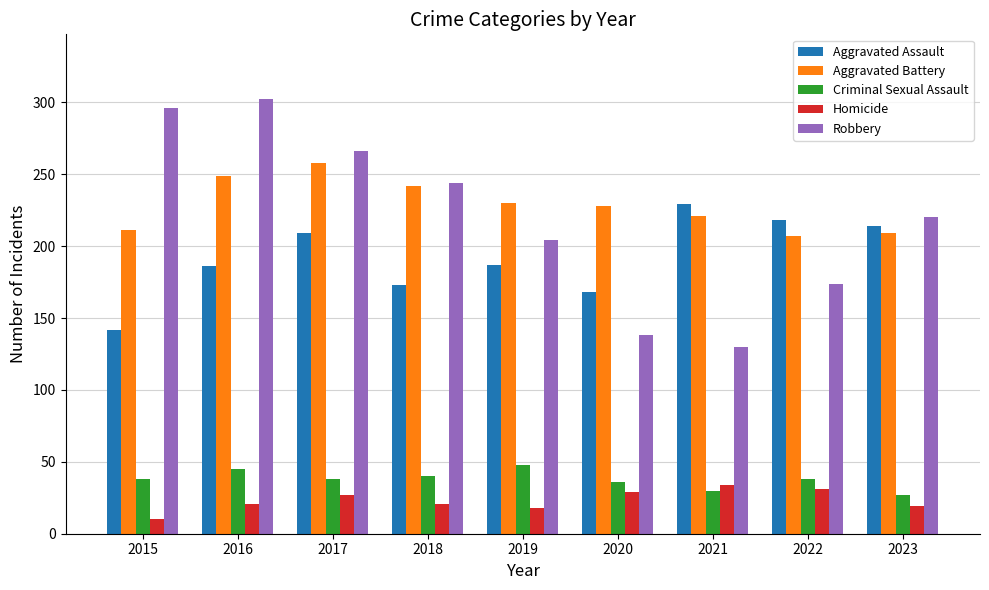

Count the number of data series in this chart.

5